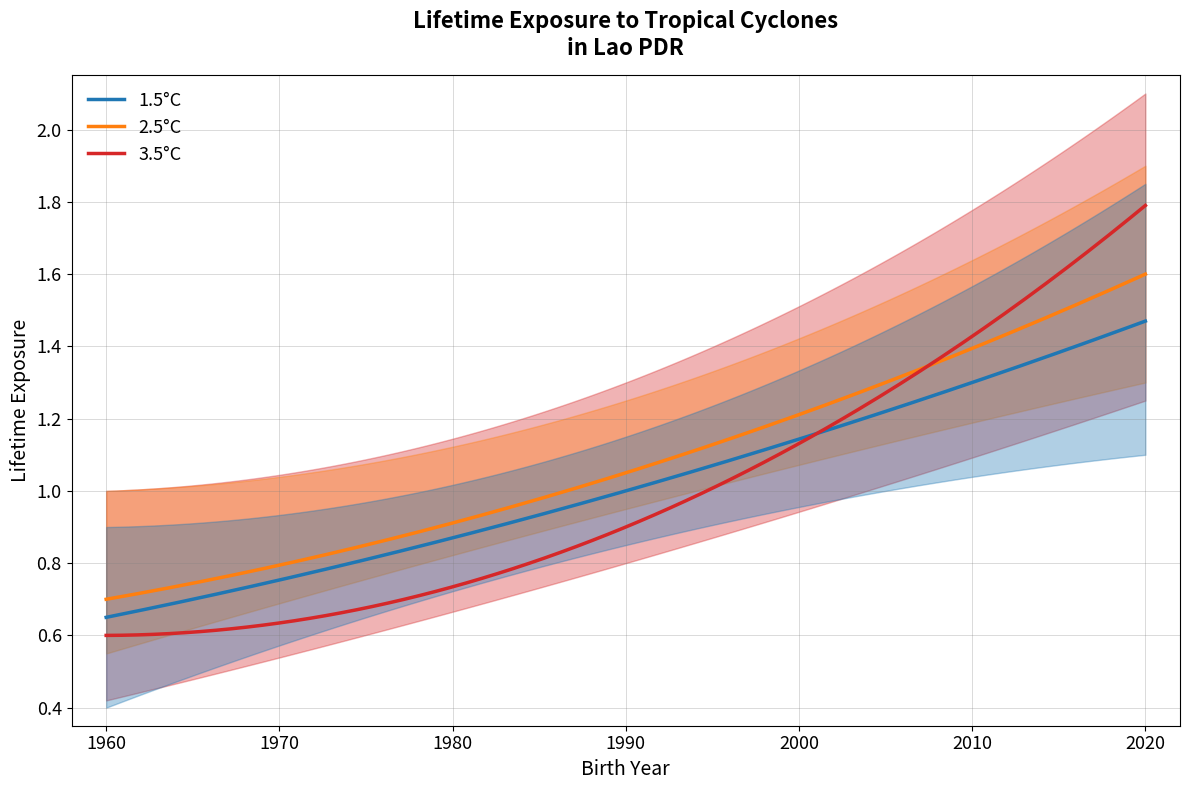

True or false: 2.5°C and 1.5°C intersect in this chart.

False